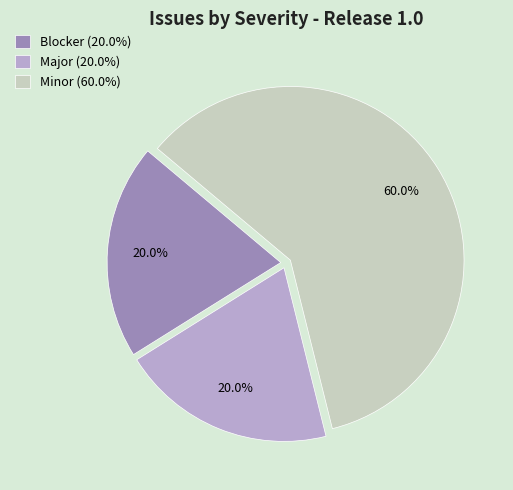

To the nearest percent, what portion does Blocker represent?

20%